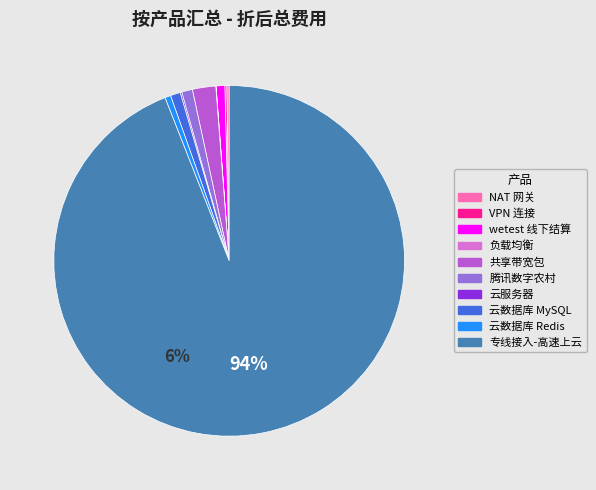

Is there any slice that represents more than half of the pie?

Yes